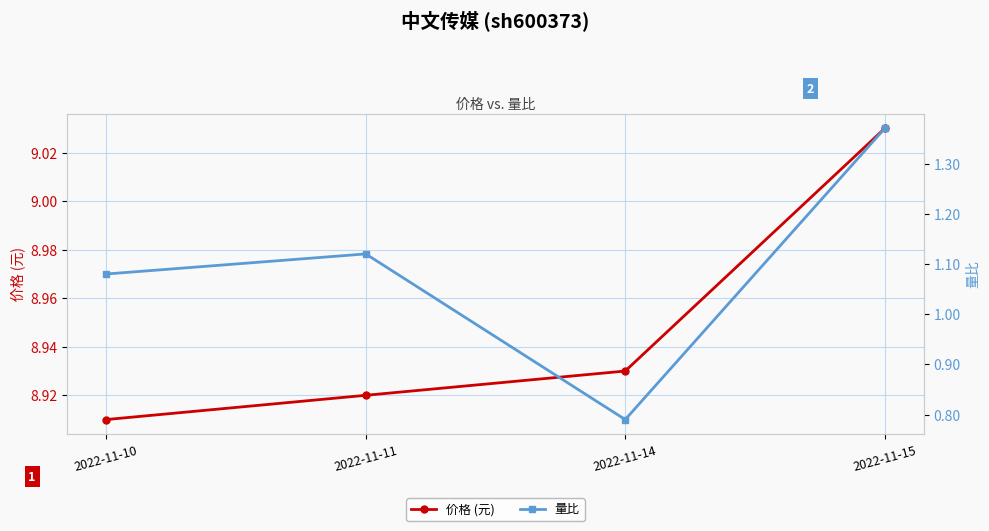

What is the sum of the 价格 (元) values at 2022-11-14 and 2022-11-11?

17.9